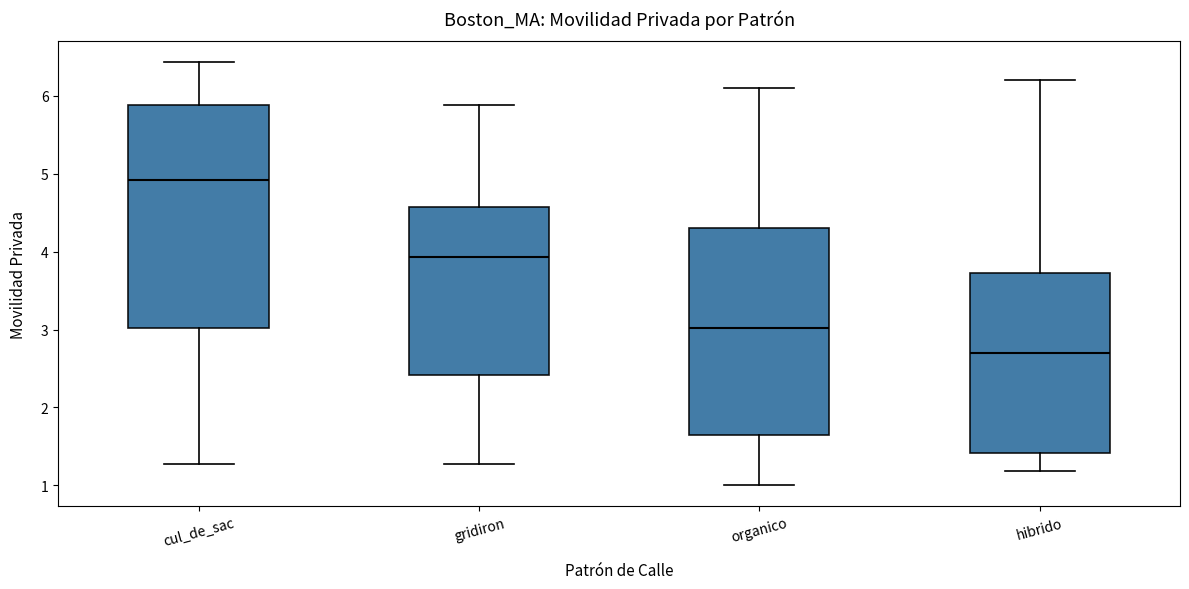

Where does the median line of the box for cul_de_sac sit on the y-axis? The values are not printed on the chart, so give them approximately, as read against the axis.

4.9